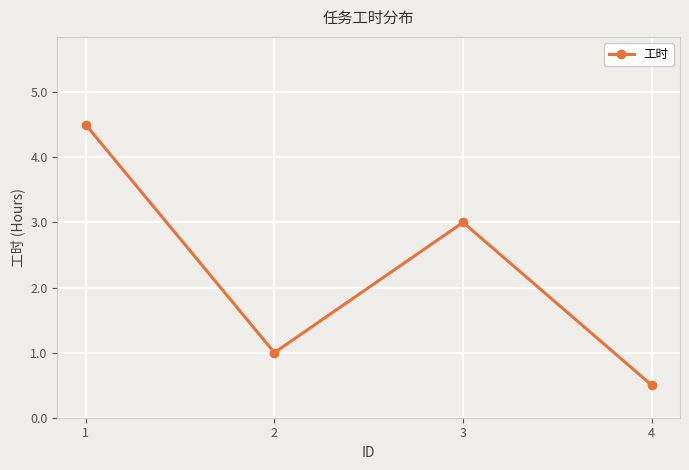

What is the change in value from 3 to 4?

-2.5